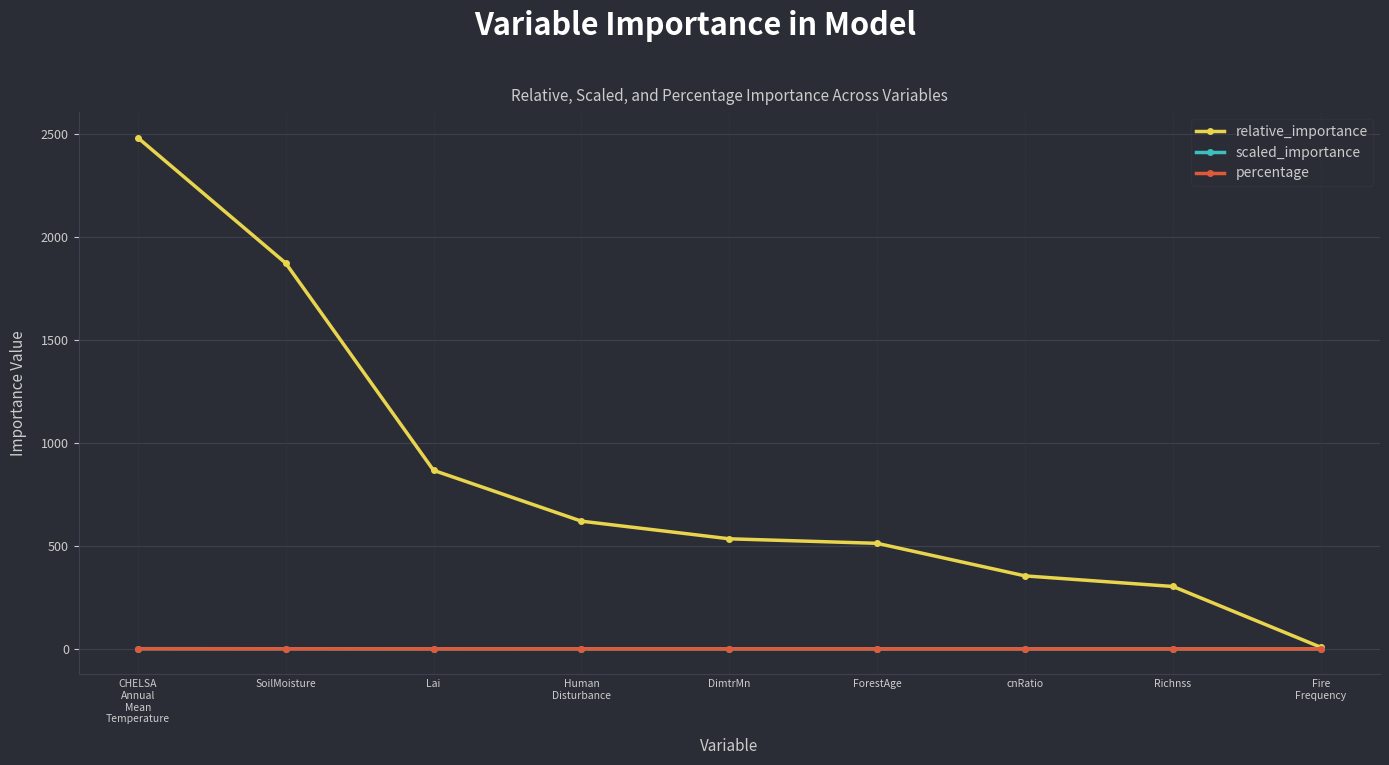

Where is relative_importance nearest to the value 1245?

Lai